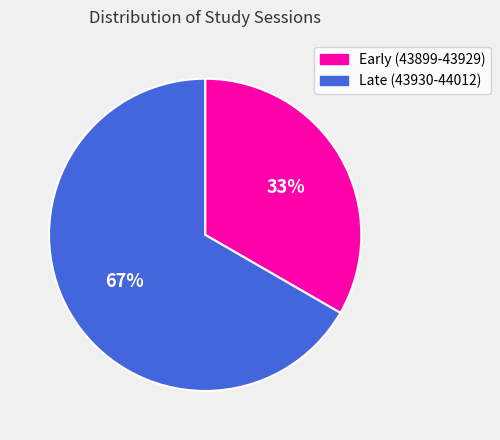

What is the largest slice in the pie chart?

Late (43930-44012)